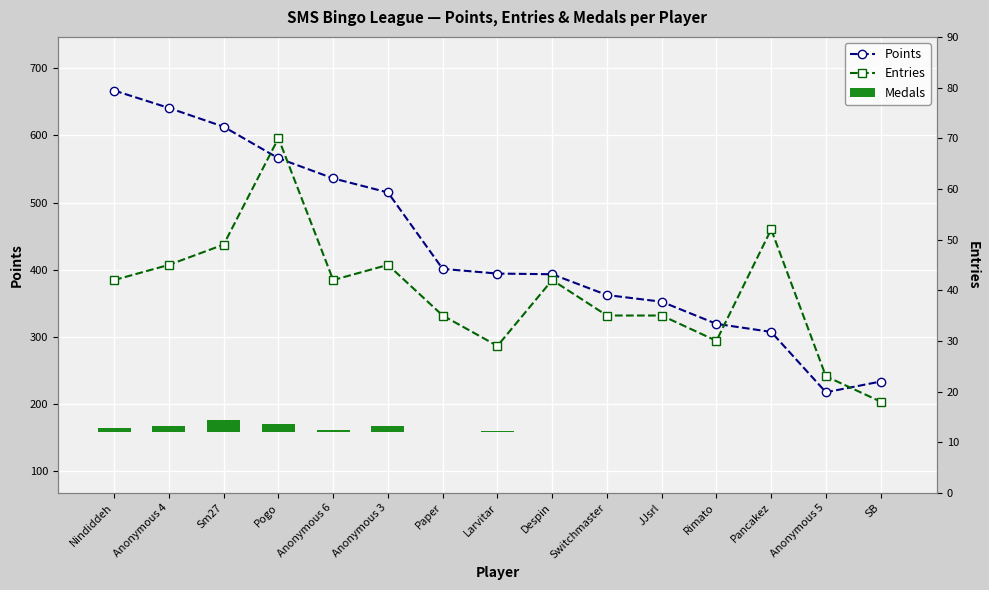

The Entries series shows 42 at Despin. True or false?

True